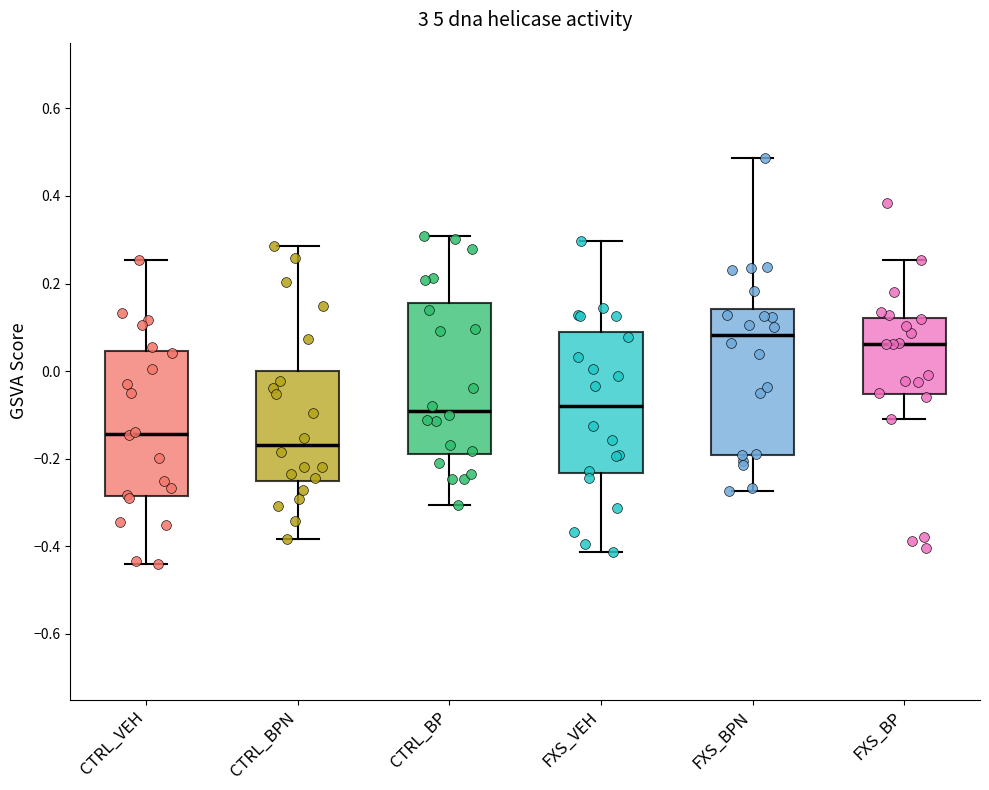

Reading left to right, read every box against the y-axis: the position of its median line, the range the box covers, and the ends of its whiskers. The values are not printed on the chart, so give them approximately, as read against the axis.

CTRL_VEH: median 0.00, box -0.14 to 0.18, whiskers -0.30 to 0.40
CTRL_BPN: median 0.06, box -0.02 to 0.24, whiskers -0.16 to 0.52
CTRL_BP: median -0.10, box -0.20 to 0.14, whiskers -0.32 to 0.28
FXS_VEH: median 0.10, box -0.06 to 0.26, whiskers -0.24 to 0.46
FXS_BPN: median -0.02, box -0.28 to 0.04, whiskers -0.36 to 0.40
FXS_BP: median -0.08, box -0.20 to -0.02, whiskers -0.26 to 0.10